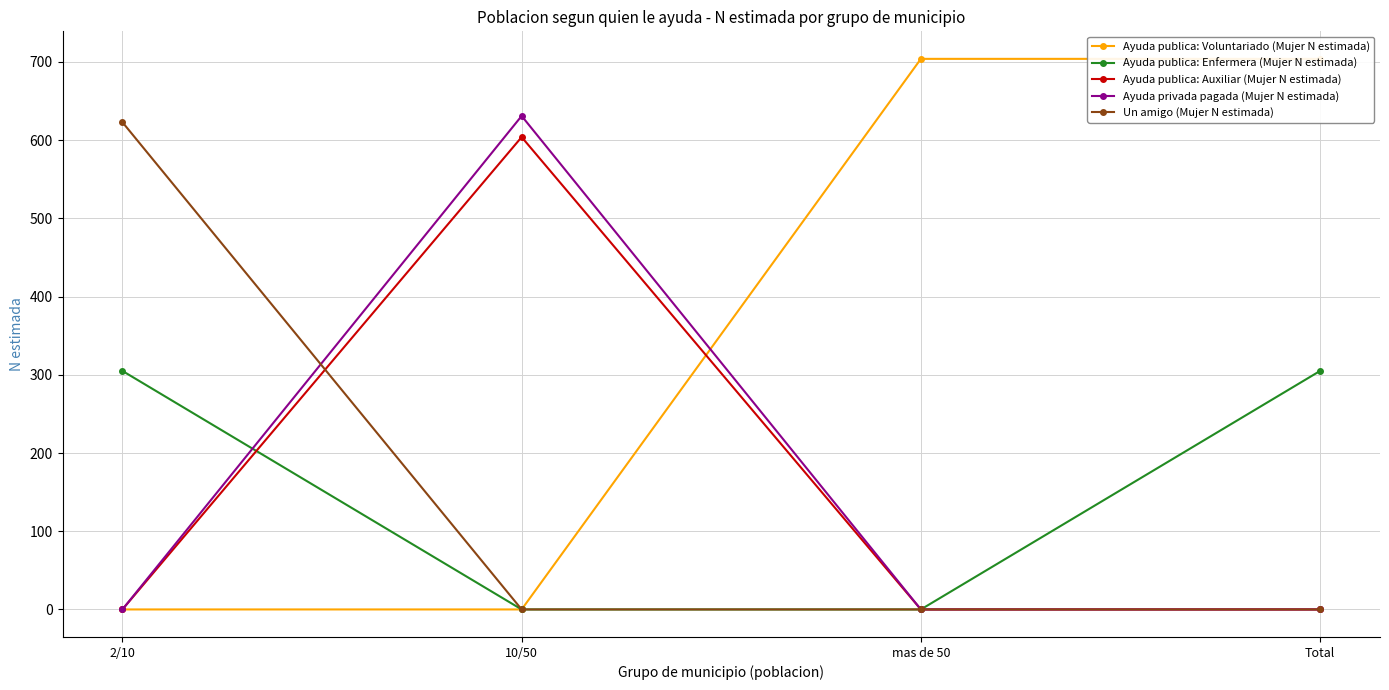

True or false: Un amigo (Mujer N estimada) has a value of 368 at 10/50.

False